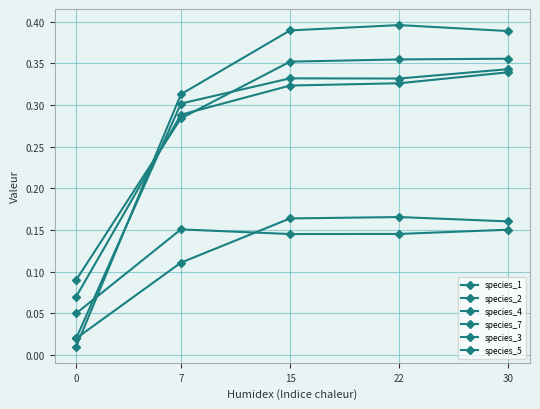

Count the species_1 values in the range 0 to 1.

5